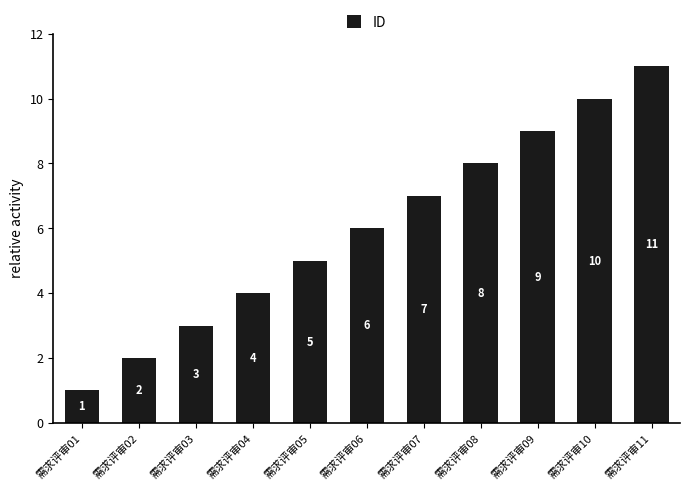

What is the ratio of the value at 需求评审08 to the value at 需求评审11?

0.7